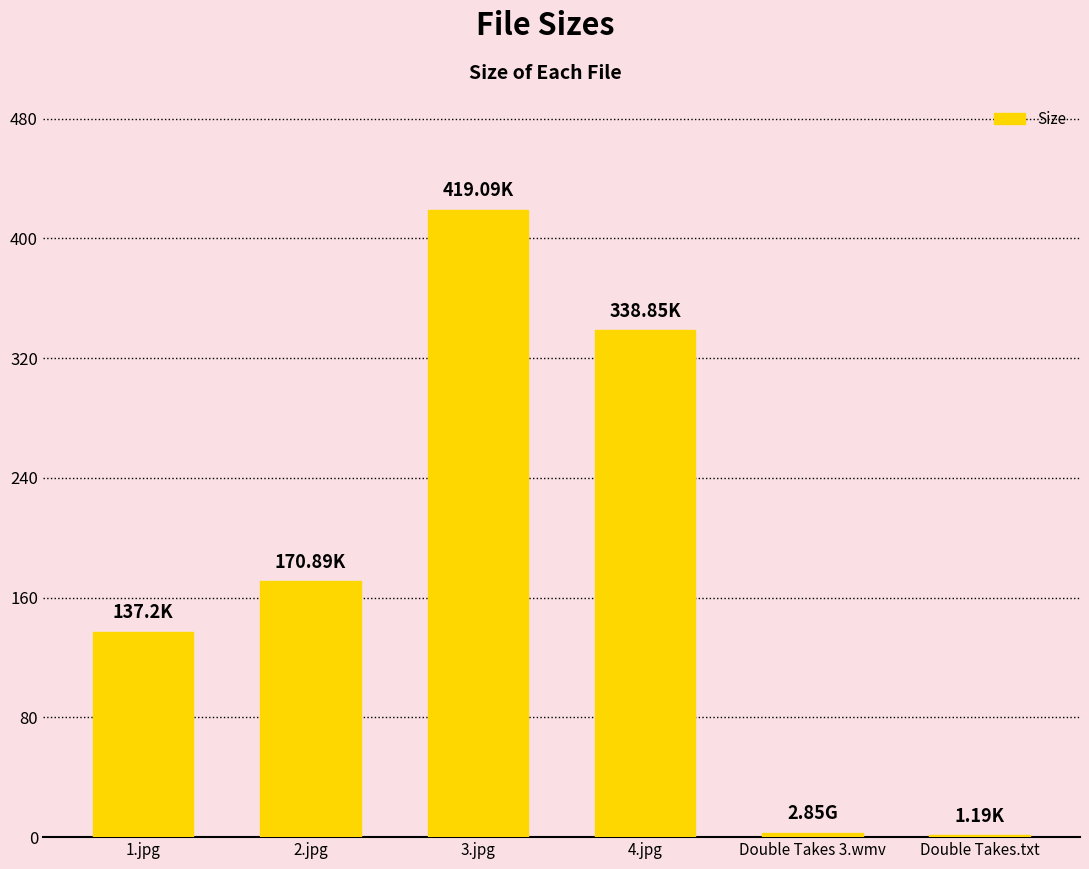

Which has a higher value, 2.jpg or 1.jpg?

2.jpg